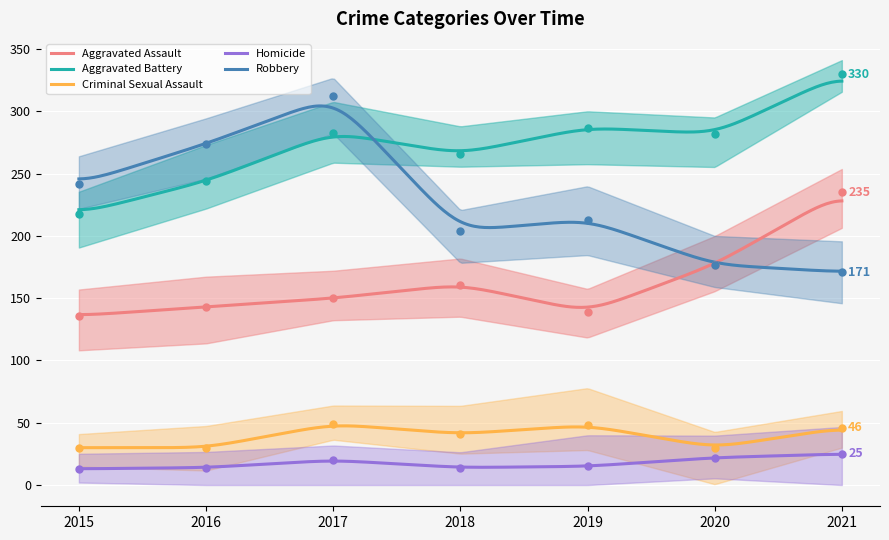

Between 2018 and 2019, which series saw the biggest shift?

Aggravated Assault